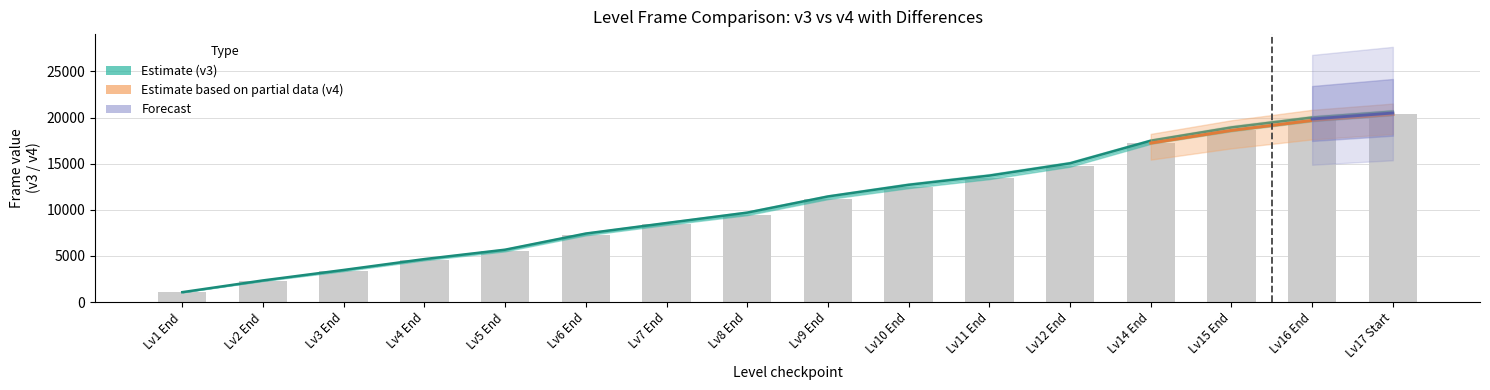

At how many categories does at least one series exceed 19733?

2